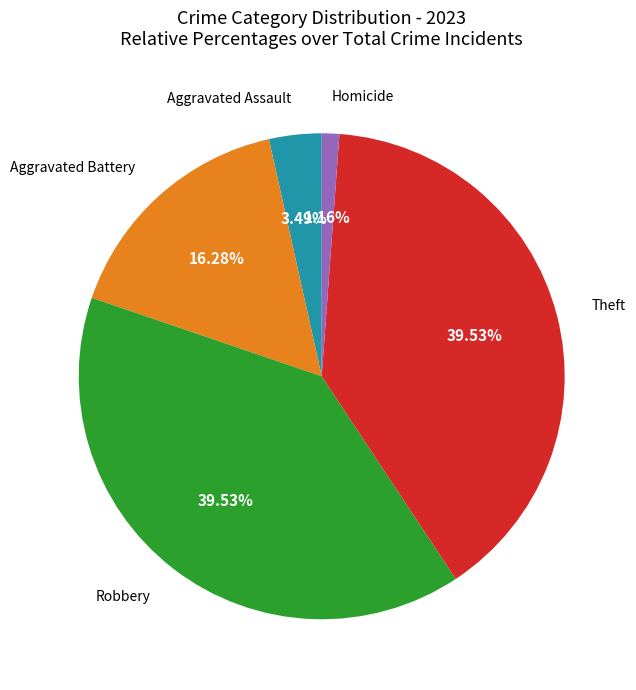

To the nearest percent, what is the average slice percentage?

20%